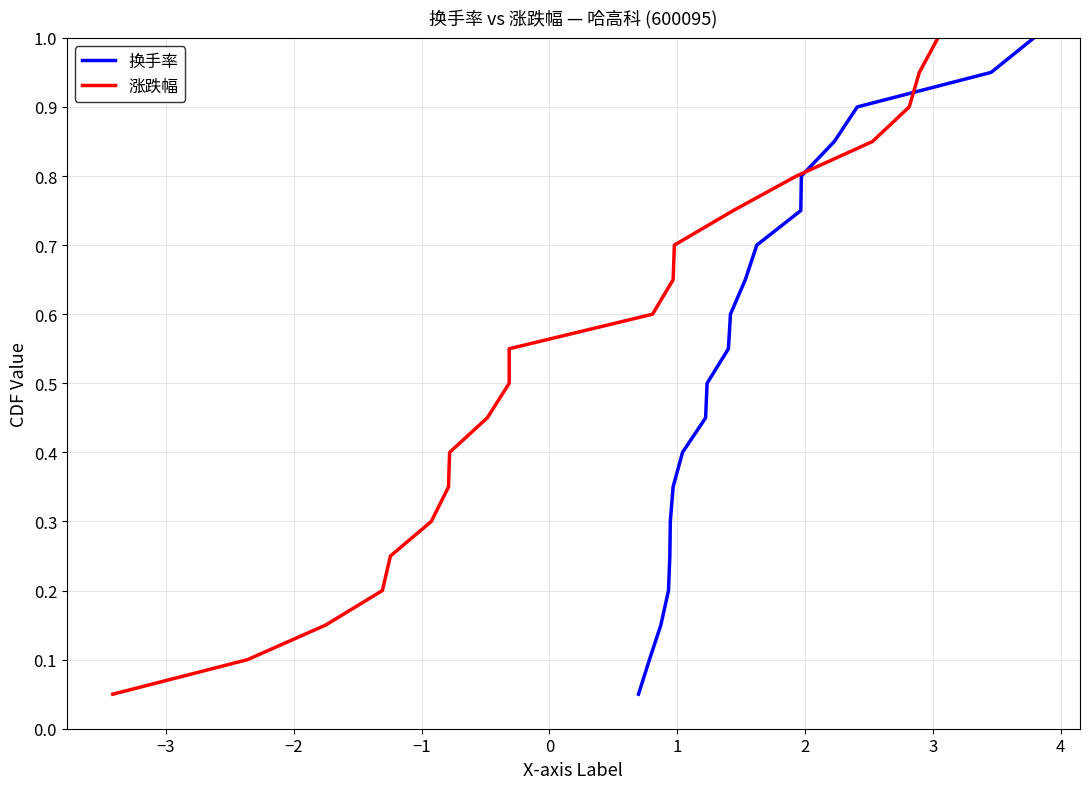

What is the maximum value for 换手率?

1.0